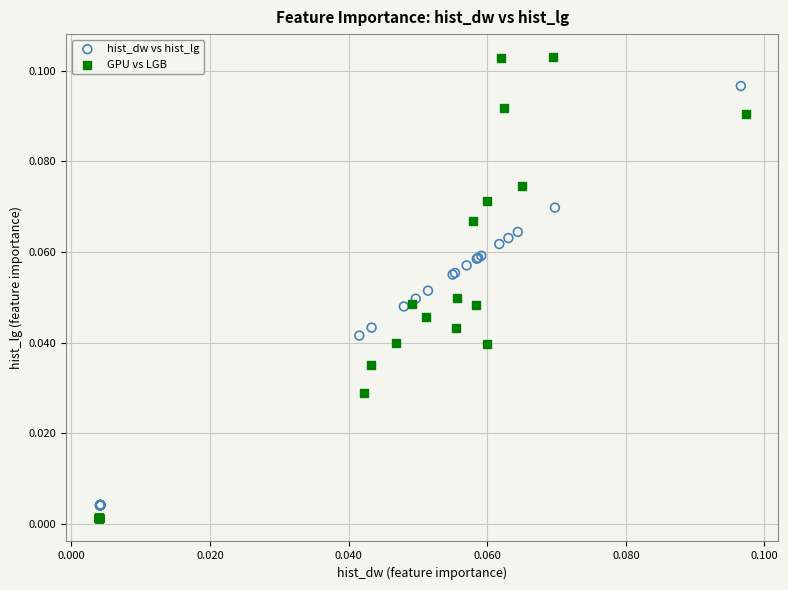

Which series has the largest Y range (max minus min)?

GPU vs LGB